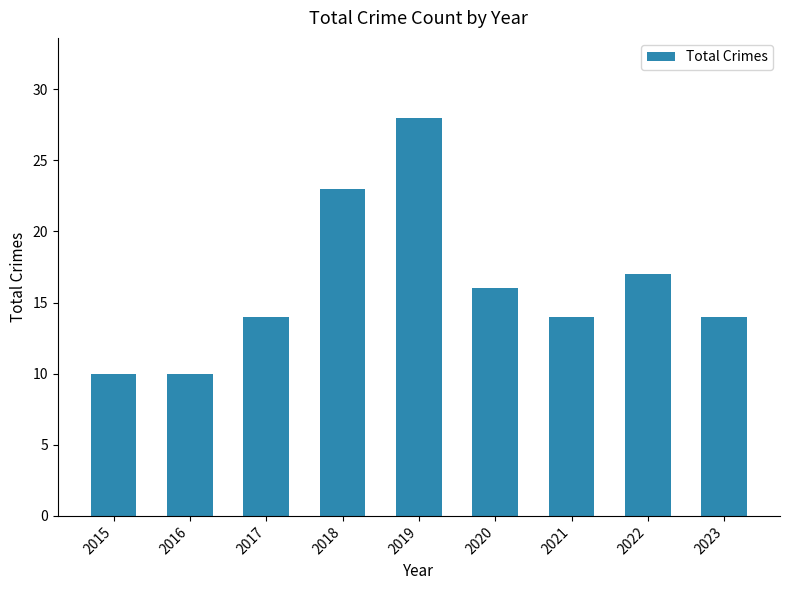

Approximately how many times larger is the value at 2021 compared to 2017?

1.0